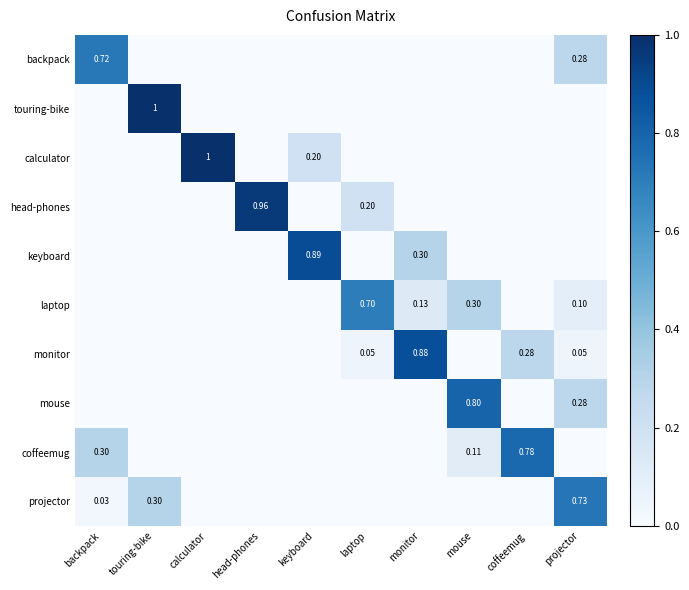

Reading right to left, what are all the values shown in this chart?

row_0: 0.3	0.0	0.0	0.0	0.0	0.0	0.0	0.0	0.0	0.7
row_1: 0.0	0.0	0.0	0.0	0.0	0.0	0.0	0.0	1.0	0.0
row_2: 0.0	0.0	0.0	0.0	0.0	0.2	0.0	1.0	0.0	0.0
row_3: 0.0	0.0	0.0	0.0	0.2	0.0	1.0	0.0	0.0	0.0
row_4: 0.0	0.0	0.0	0.3	0.0	0.9	0.0	0.0	0.0	0.0
row_5: 0.1	0.0	0.3	0.1	0.7	0.0	0.0	0.0	0.0	0.0
row_6: 0.1	0.3	0.0	0.9	0.1	0.0	0.0	0.0	0.0	0.0
row_7: 0.3	0.0	0.8	0.0	0.0	0.0	0.0	0.0	0.0	0.0
row_8: 0.0	0.8	0.1	0.0	0.0	0.0	0.0	0.0	0.0	0.3
row_9: 0.7	0.0	0.0	0.0	0.0	0.0	0.0	0.0	0.3	0.0